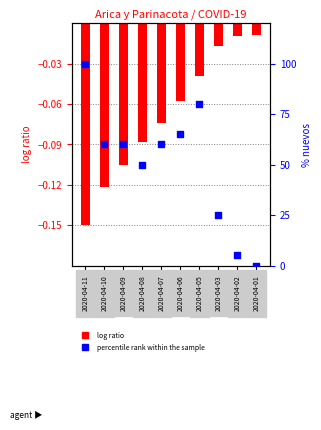

Which series has the largest total across all categories?

percentile rank within the sample